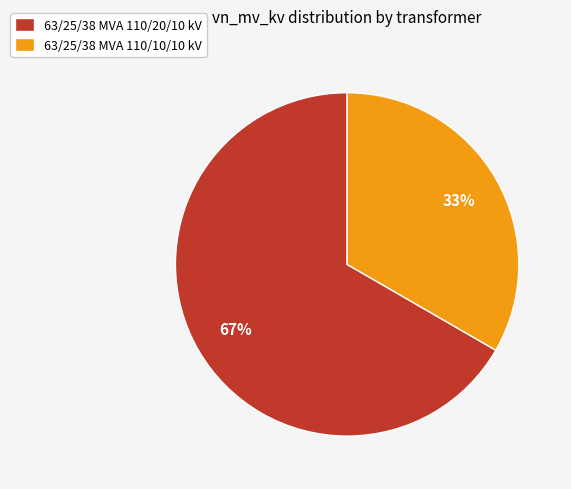

Is it true that 63/25/38 MVA 110/10/10 kV is 44% of the pie?

False